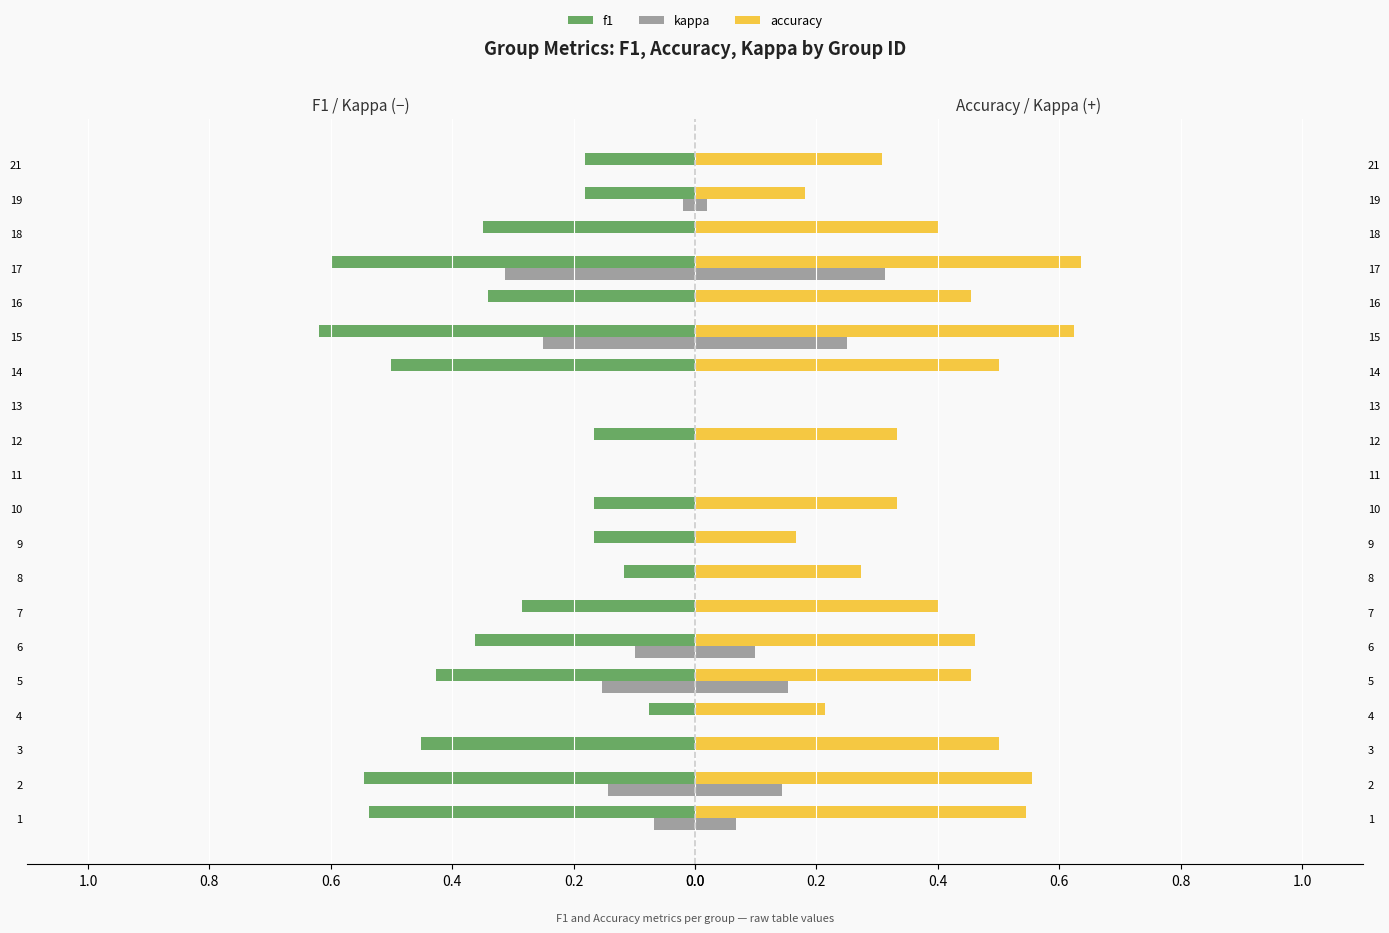

What are all the series names shown in the legend?

f1, kappa, accuracy